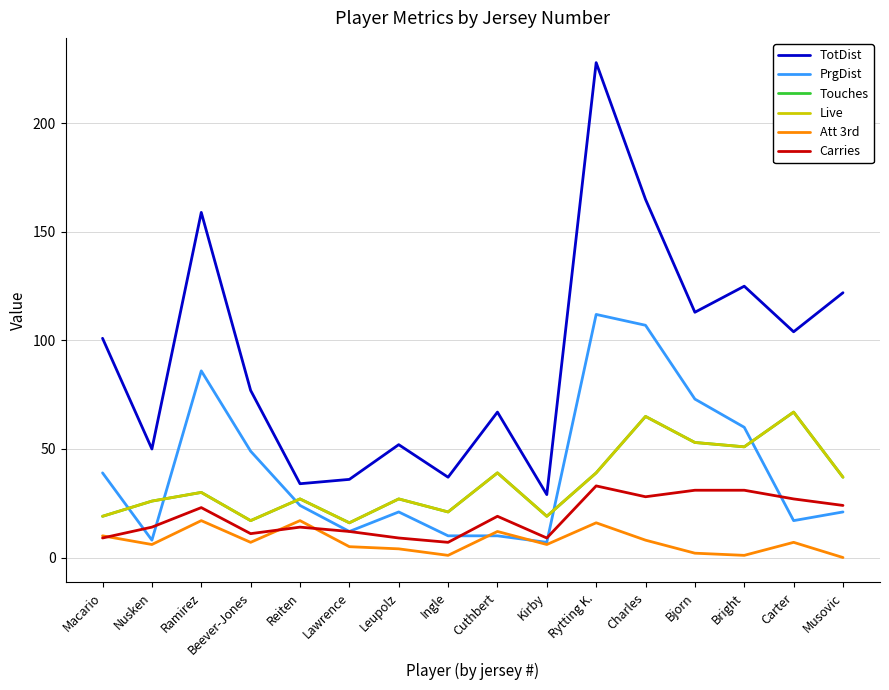

Is this an area chart (filled region under the line)?

No